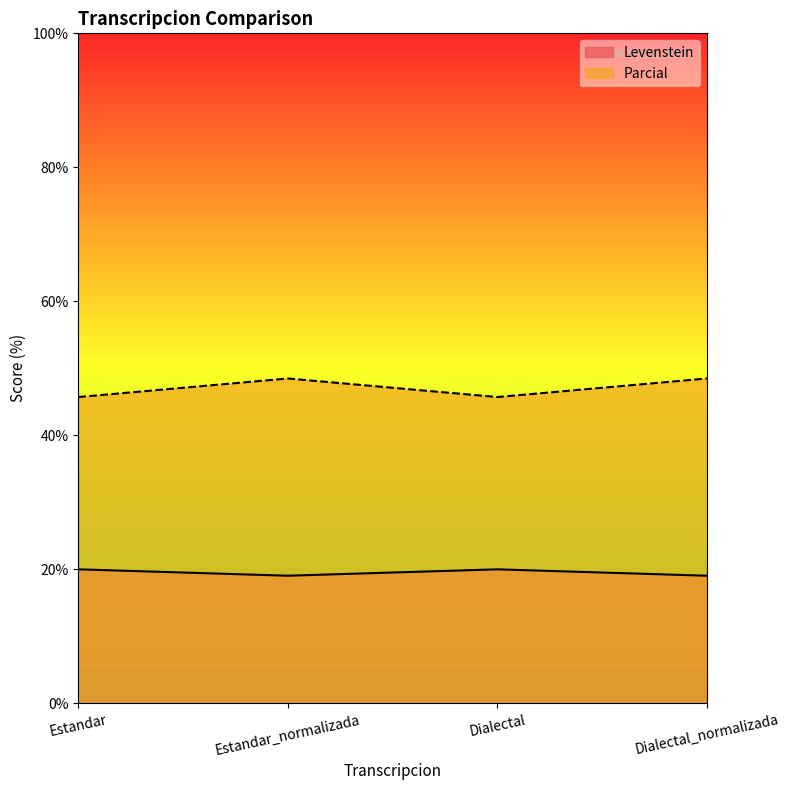

What is the label of the 2nd point from the right?

Dialectal